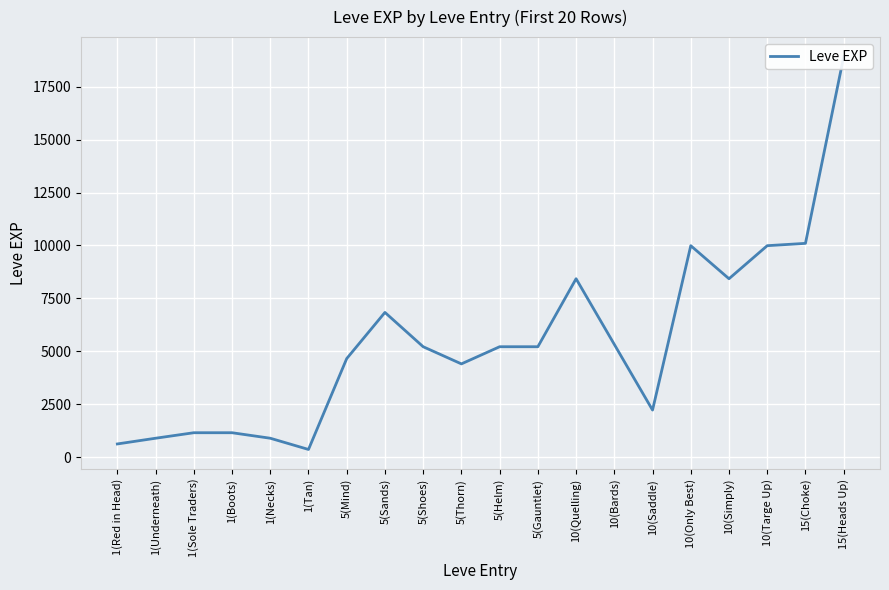

Rank the categories by value from lowest to highest.

1(Tan), 1(Red in Head), 1(Underneath), 1(Necks), 1(Sole Traders), 1(Boots), 10(Saddle), 5(Thorn), 5(Mind), 5(Shoes), 5(Helm), 5(Gauntlet), 10(Bards), 5(Sands), 10(Quelling), 10(Simply), 10(Only Best), 10(Targe Up), 15(Choke), 15(Heads Up)